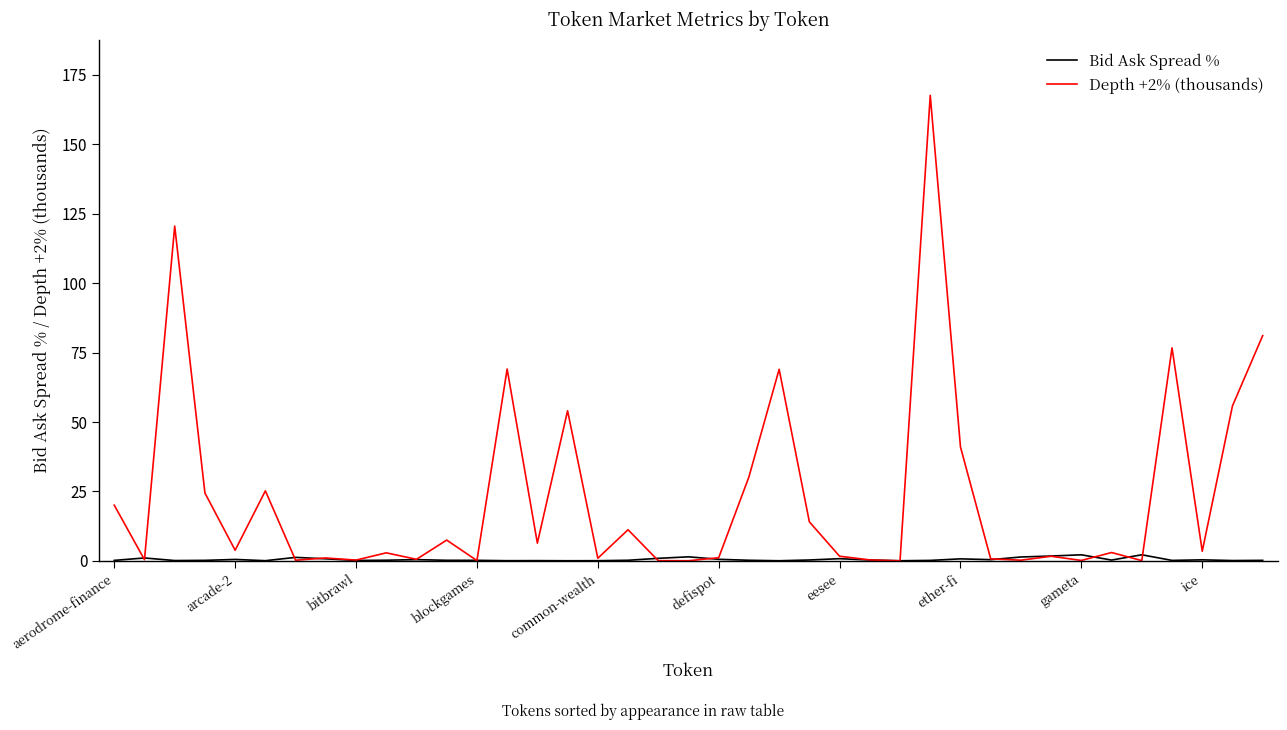

Which series has the largest total across all categories?

Depth +2% (thousands)